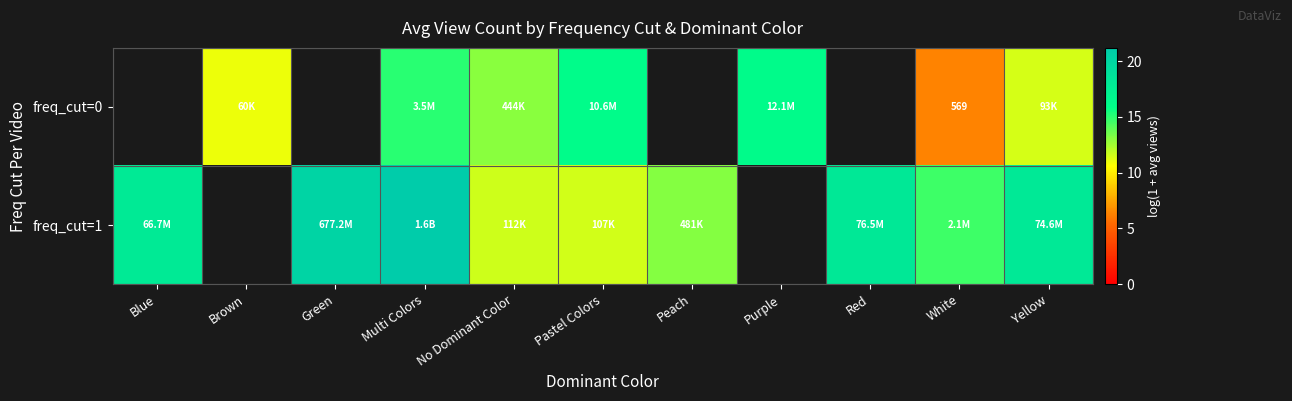

Read the freq_cut=0 value at Pastel Colors.

16.2